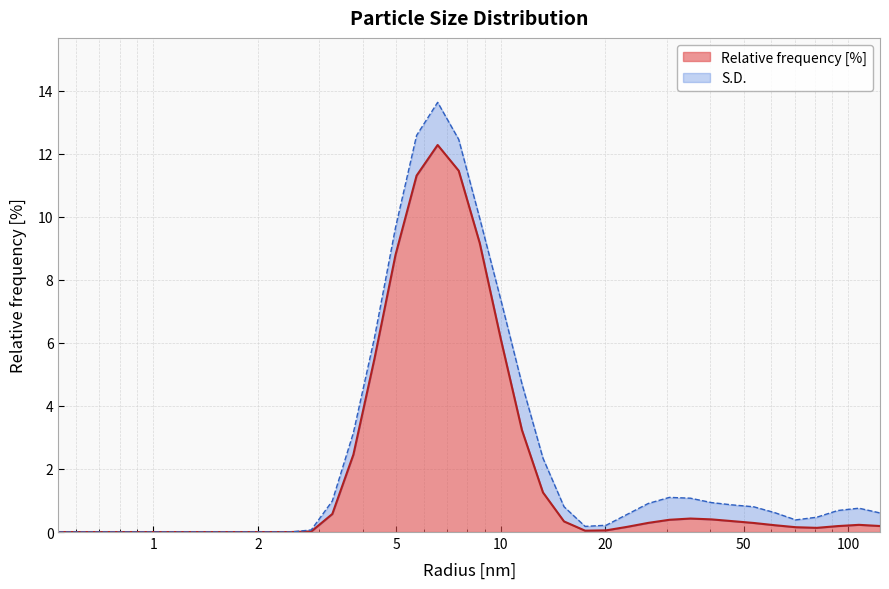

The value at 4.977023601531982 is 5.9. True or false?

False